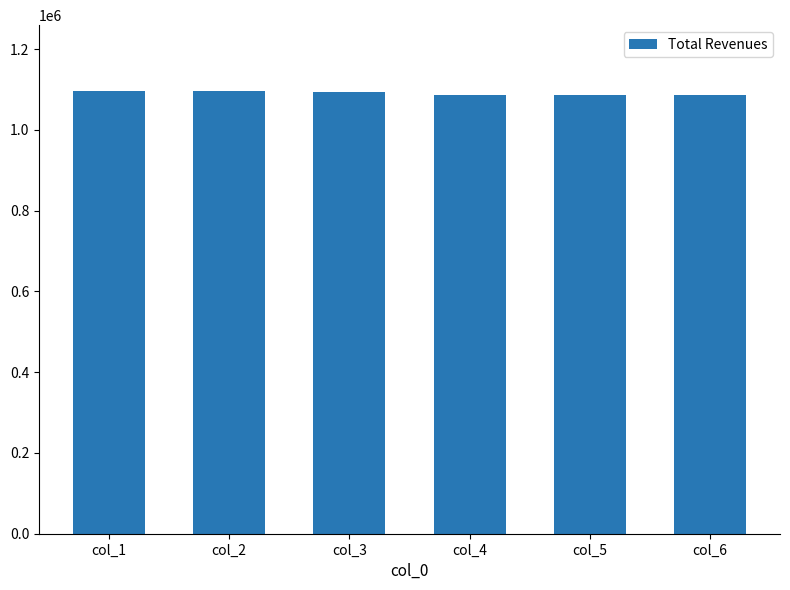

Reading left to right, transcribe all the data shown in this chart.

1094906.6	1094906.6	1094906.6	1086379.6	1086379.6	1086379.6